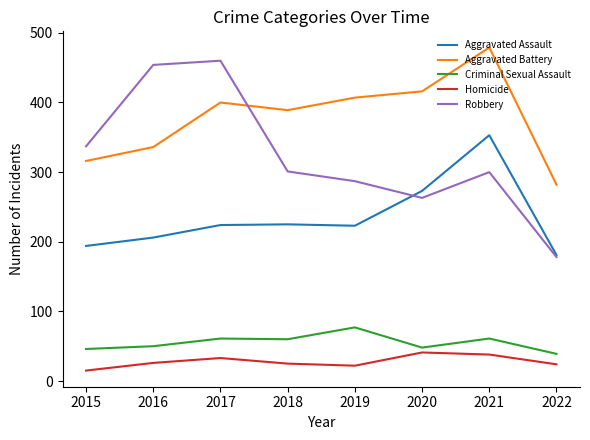

What is the difference between the maximum and second lowest values in the Homicide series?

19